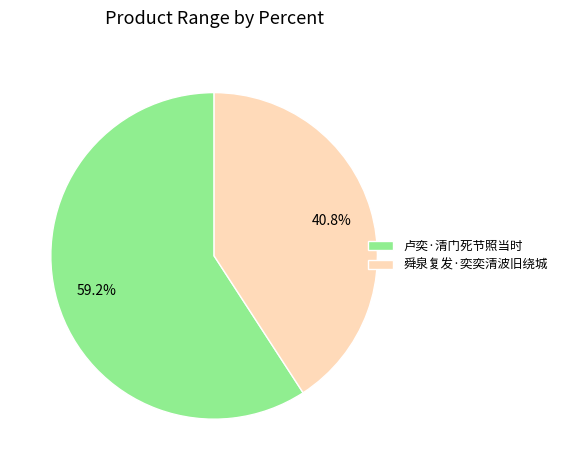

How many slices are in this pie chart?

2